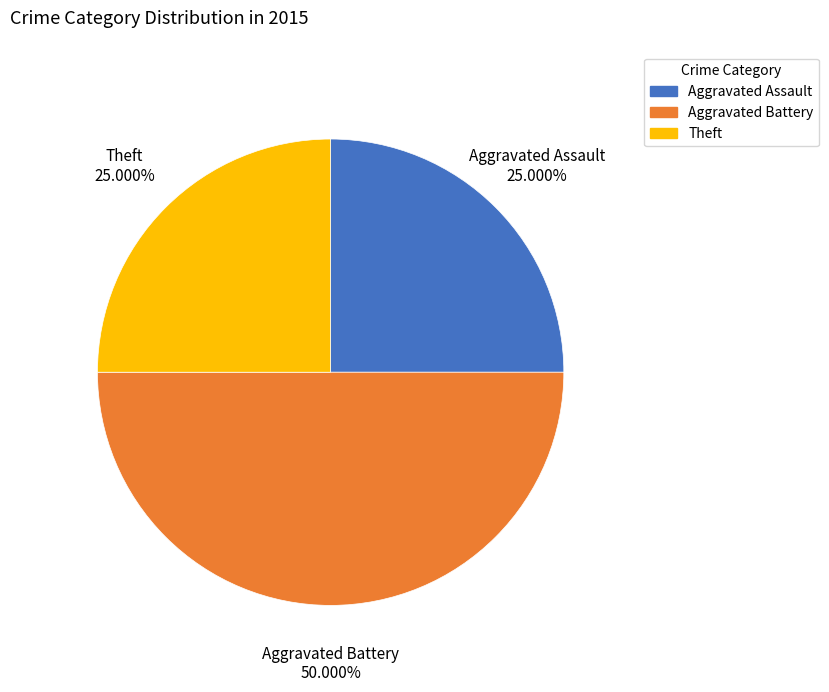

Between Theft and Aggravated Battery, which is larger?

Aggravated Battery